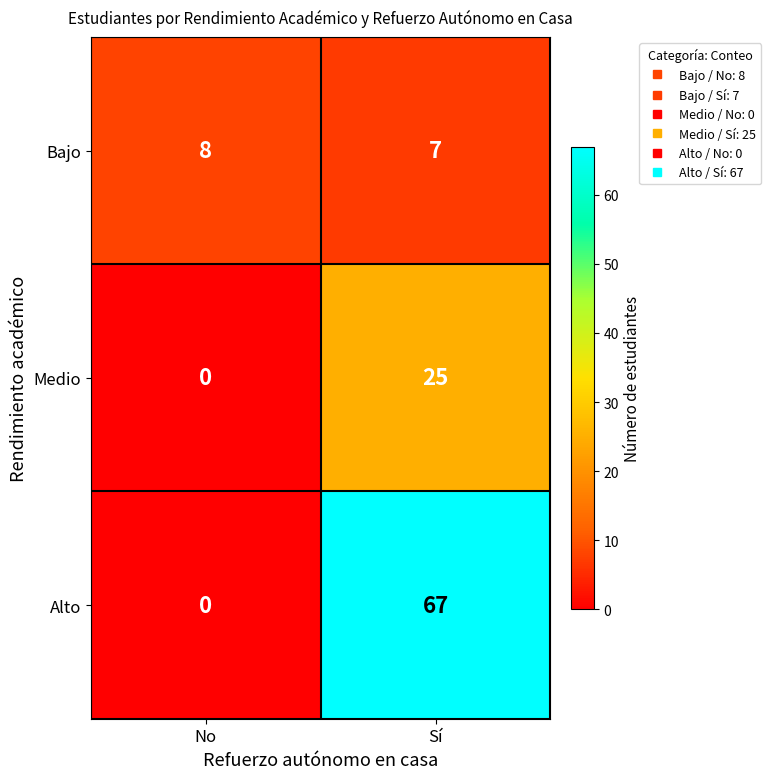

Where is Alto nearest to the value 33?

No